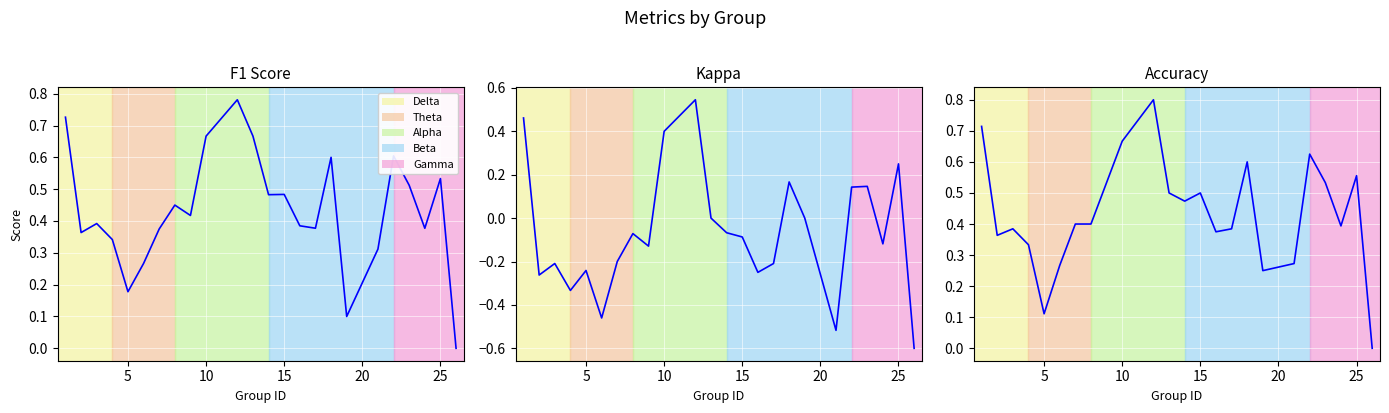

What is the sum of all kappa values?

-1.6